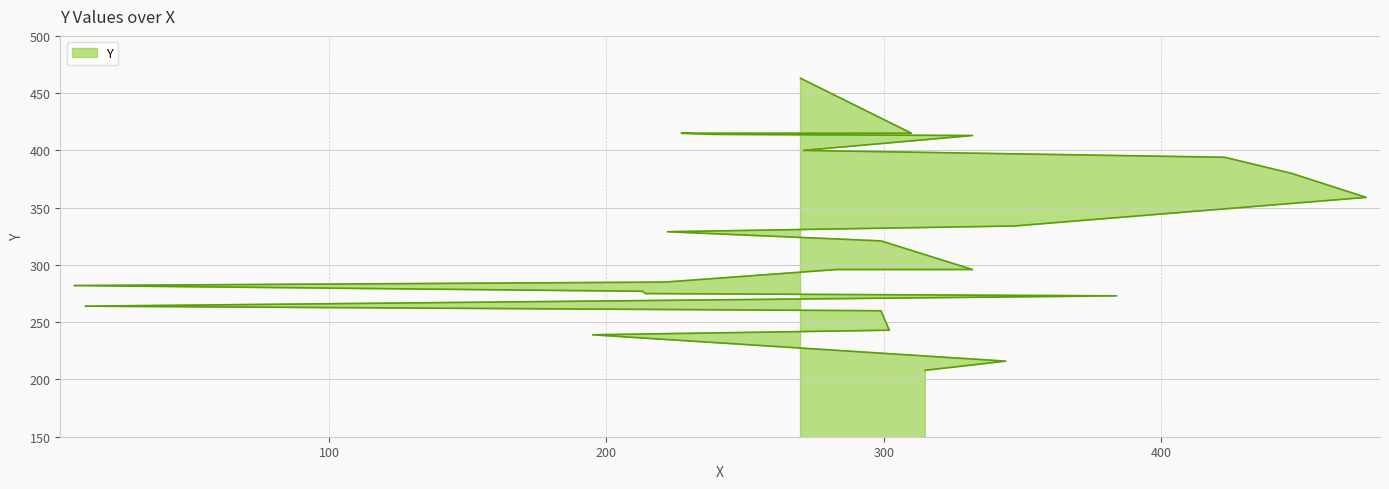

What is the label of the 20th point from the right?

384